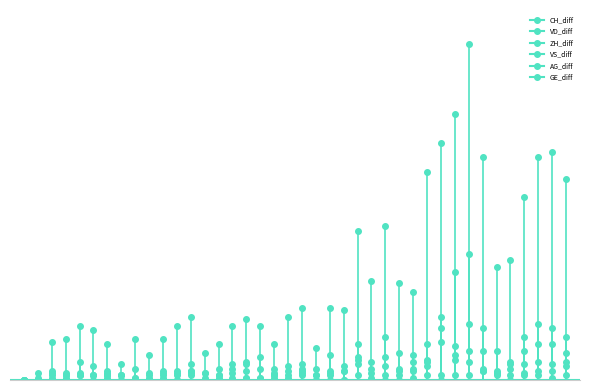

Reading left to right, list all the values displayed in this chart.

CH_diff: 0	3	17	18	24	22	16	7	18	11	18	24	28	12	16	24	27	24	16	28	32	14	32	31	66	44	68	43	39	92	105	118	149	99	50	53	81	99	101	89
VD_diff: 0	0	4	2	3	2	2	2	1	3	1	4	7	0	1	3	8	5	2	6	2	2	11	6	9	3	6	2	8	16	17	9	25	13	3	7	13	16	16	12
ZH_diff: 0	0	2	3	8	6	4	0	0	0	3	2	2	3	5	7	7	10	5	1	7	5	3	4	16	8	19	12	11	9	28	48	56	23	13	8	19	25	23	19
VS_diff: 0	0	1	0	2	2	1	2	5	1	4	0	4	0	0	5	4	1	1	0	4	2	4	0	10	1	2	0	1	2	2	2	2	4	2	0	3	2	1	2
AG_diff: 0	0	0	1	2	0	2	0	0	2	0	3	3	1	2	1	1	0	3	2	3	0	2	0	7	5	10	5	4	6	23	15	13	4	3	2	7	8	7	6
GE_diff: 0	1	3	2	2	2	3	2	1	0	2	0	4	3	2	0	1	1	2	4	5	0	0	4	2	0	0	4	5	8	0	11	8	5	4	5	2	4	4	8